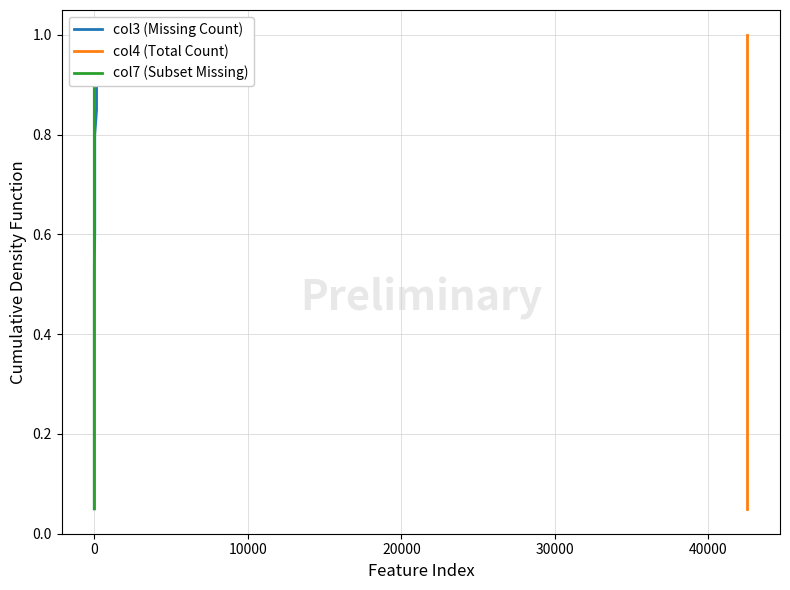

What is the maximum value shown in the chart?

1.0